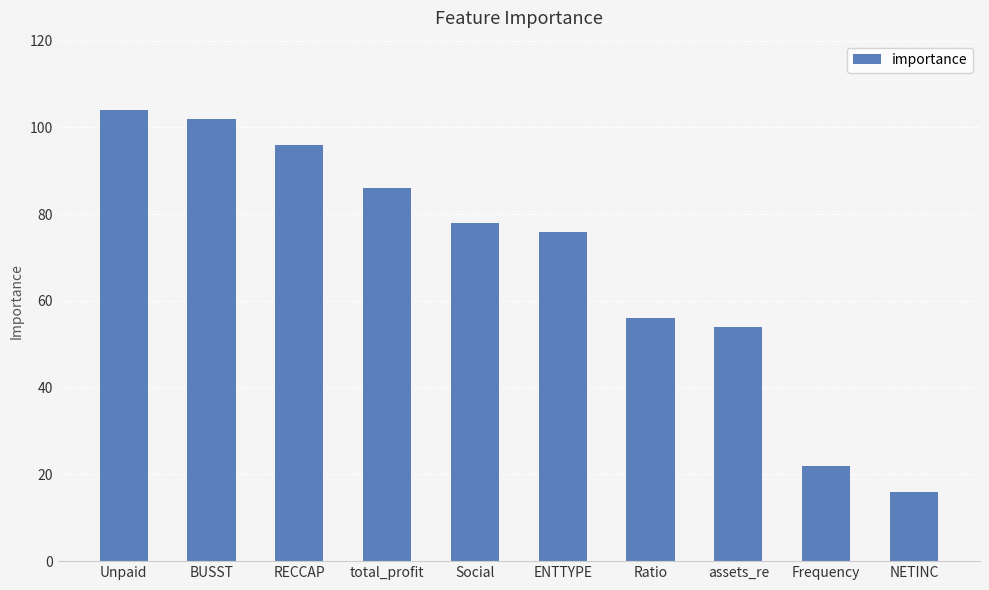

The chart shows a value of 96 at RECCAP. True or false?

True